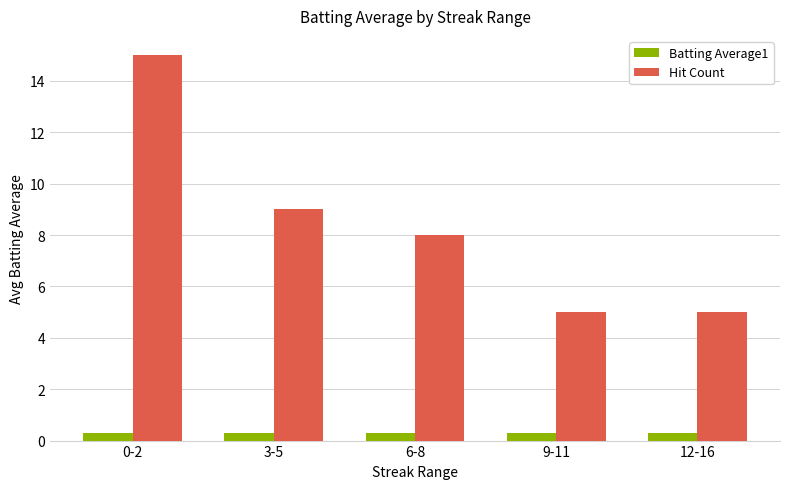

The value of Hit Count at 3-5 is 9.0. True or false?

True